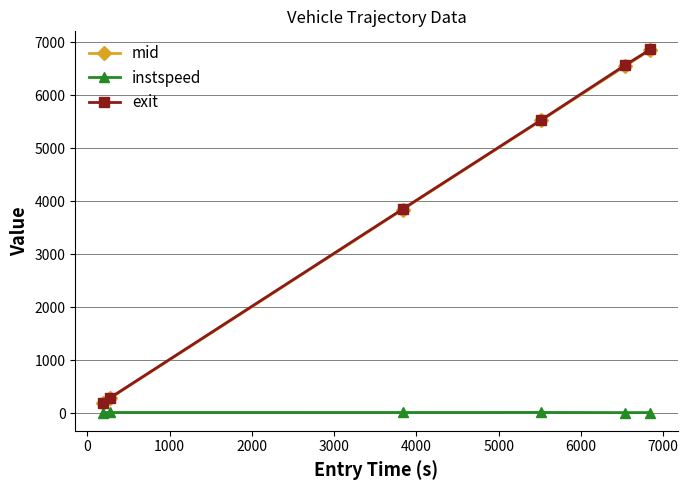

Which series has the largest range (max minus min)?

exit